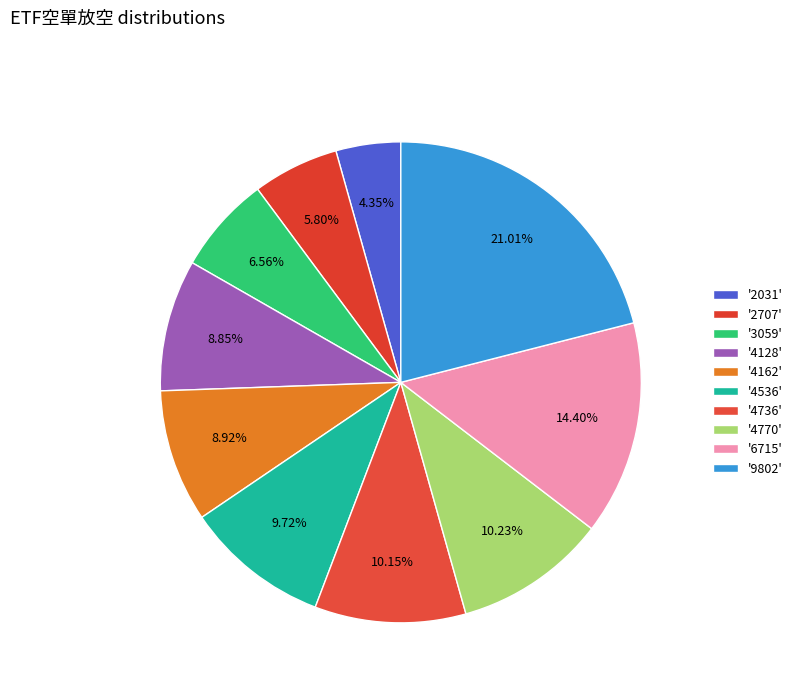

Rank the categories by value from highest to lowest.

9802, 6715, 4770, 4736, 4536, 4162, 4128, 3059, 2707, 2031